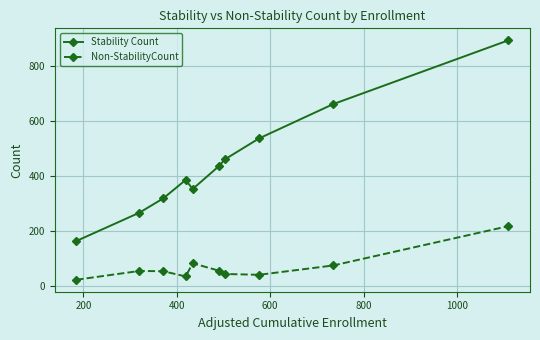

List the series in order of their peak value, highest first.

Stability Count, Non-StabilityCount